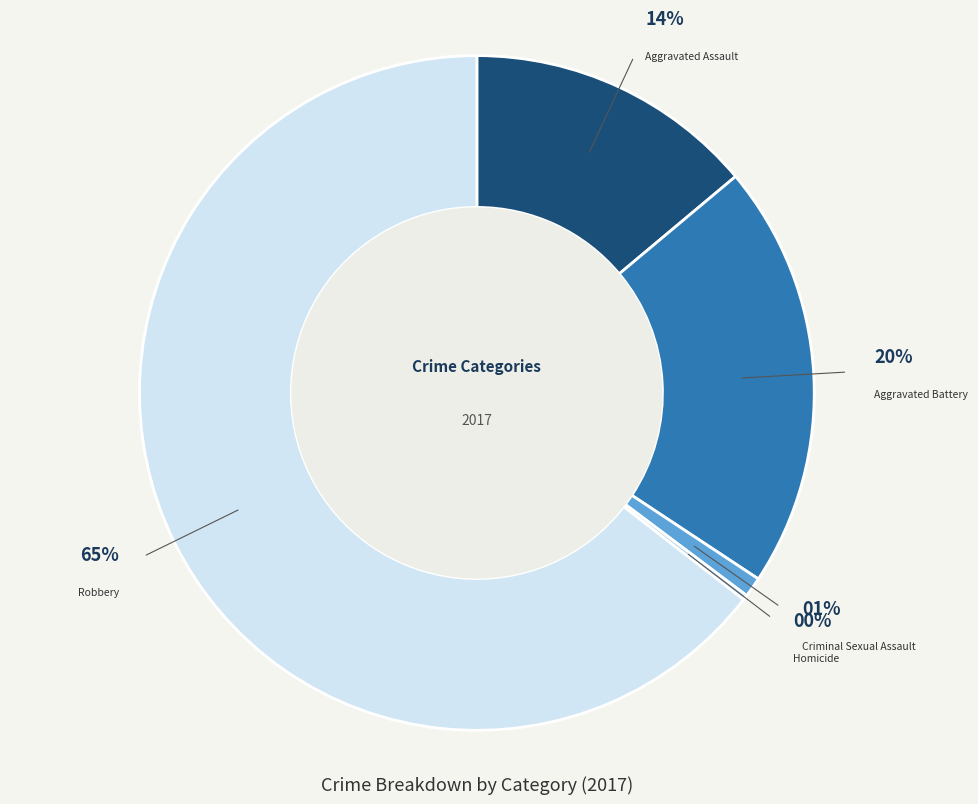

Approximately how many times larger is the value at Robbery compared to Aggravated Battery?

3.2